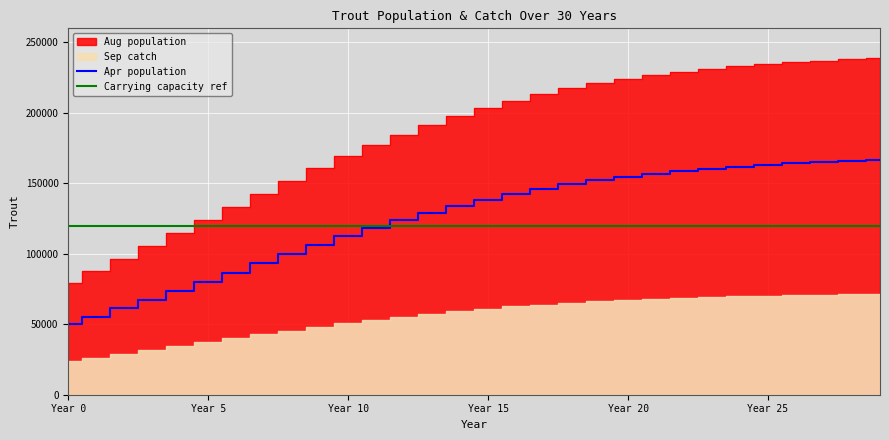

At which label does Apr population reach its peak?

29